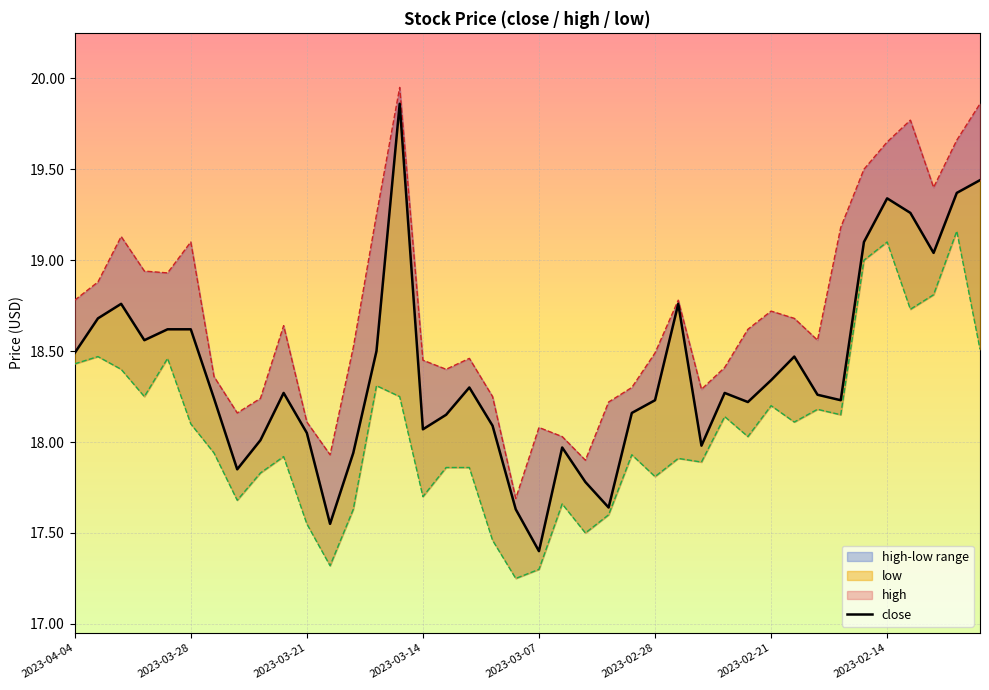

The value of high at 22 is 17.9. True or false?

True